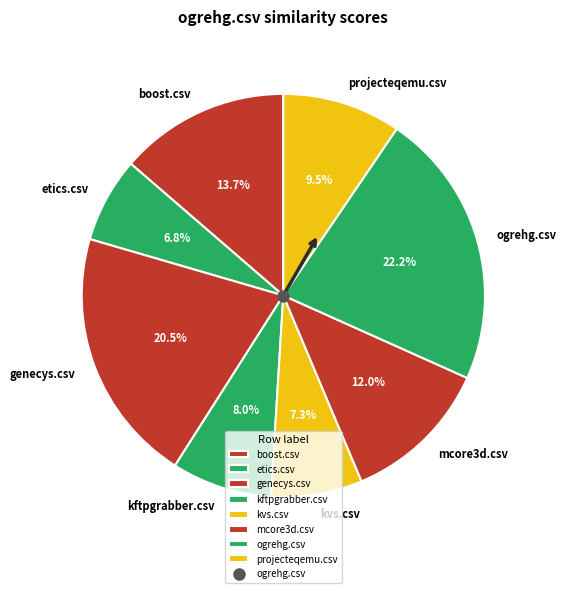

Which has a higher value, ogrehg.csv or projecteqemu.csv?

ogrehg.csv